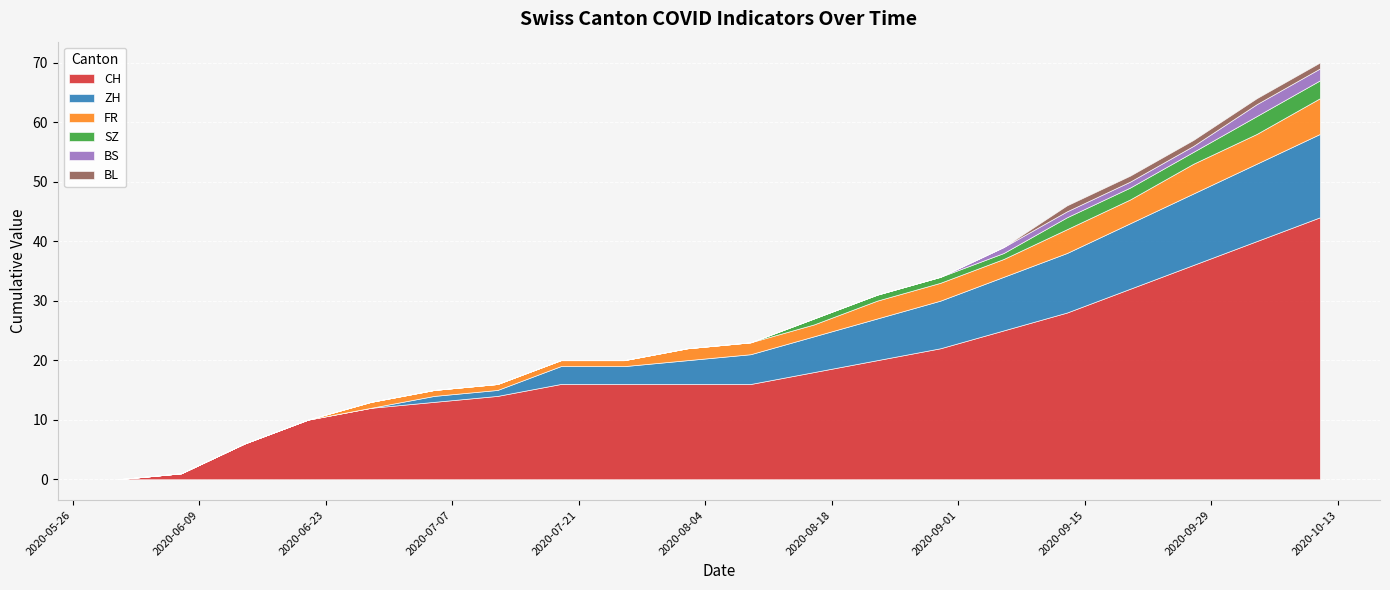

How many data points does each series have?

20